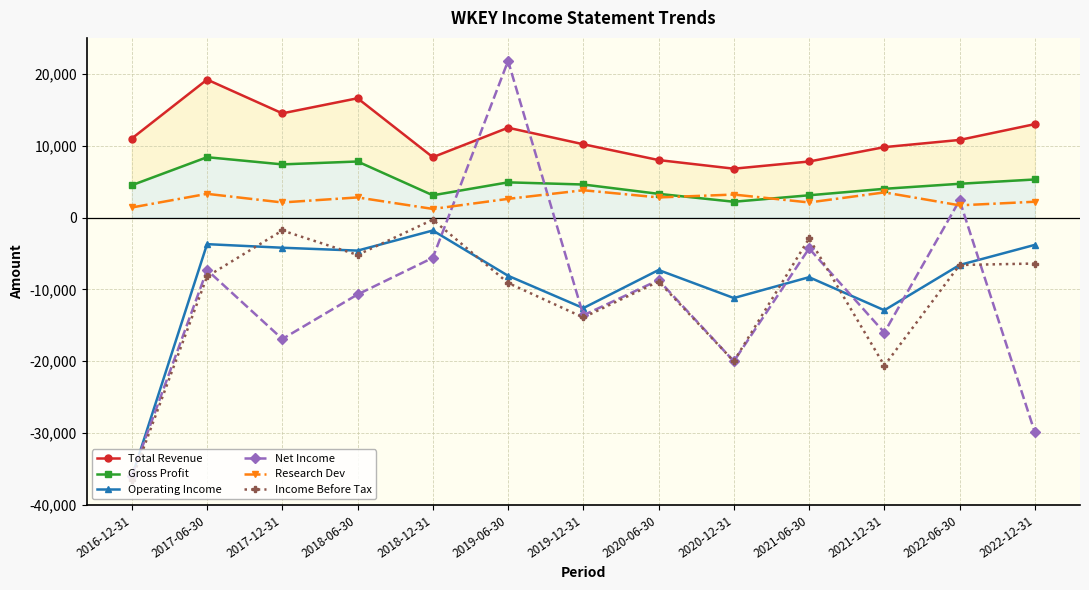

Which has a higher value, 2020-06-30 or 2018-12-31?

2018-12-31